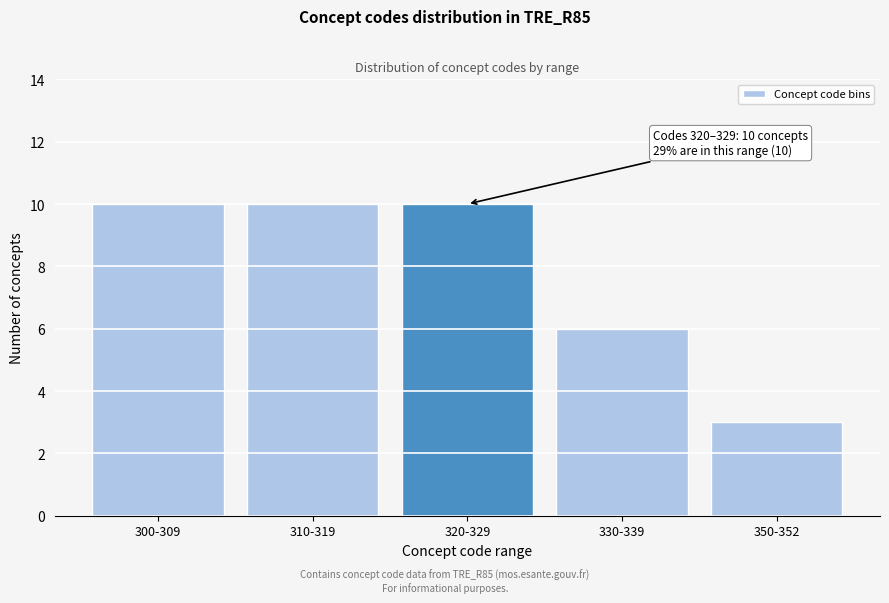

Reading left to right, list all the values displayed in this chart.

300-309=10	310-319=10	320-329=10	330-339=6	350-352=3